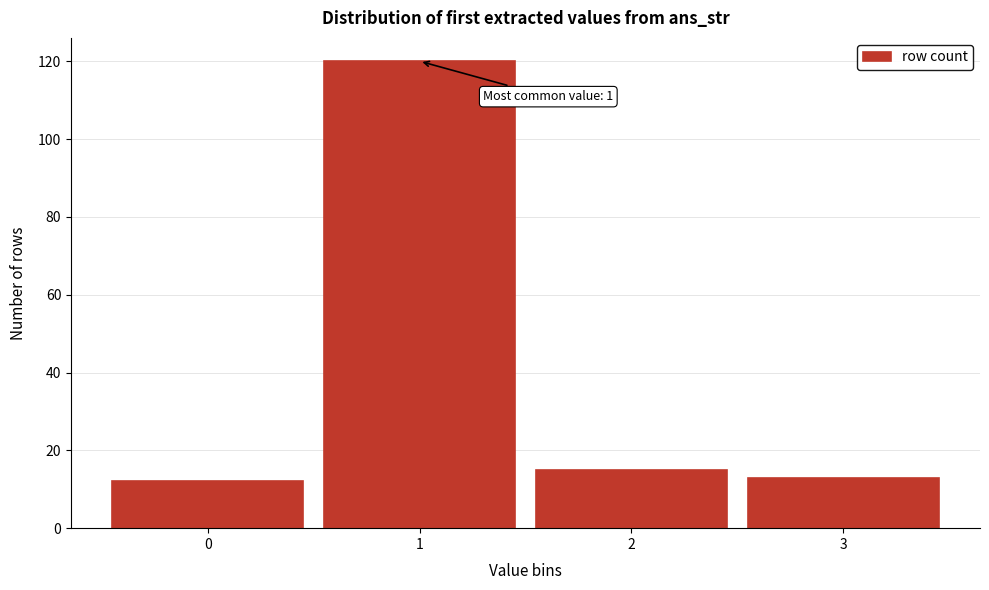

Reading right to left, transcribe all the data shown in this chart.

13	15	120	12